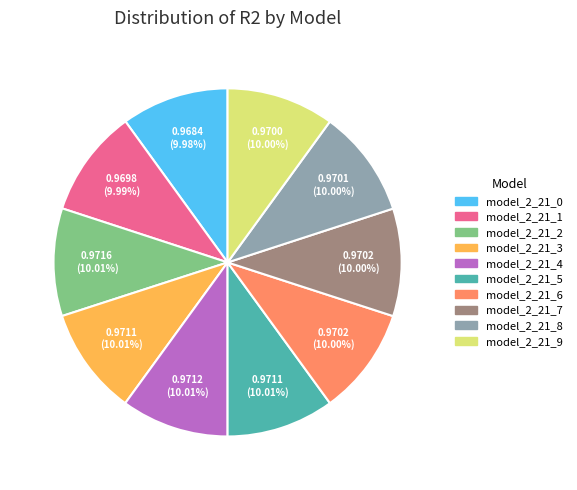

How much of the chart is everything except model_2_21_2?

90.0%